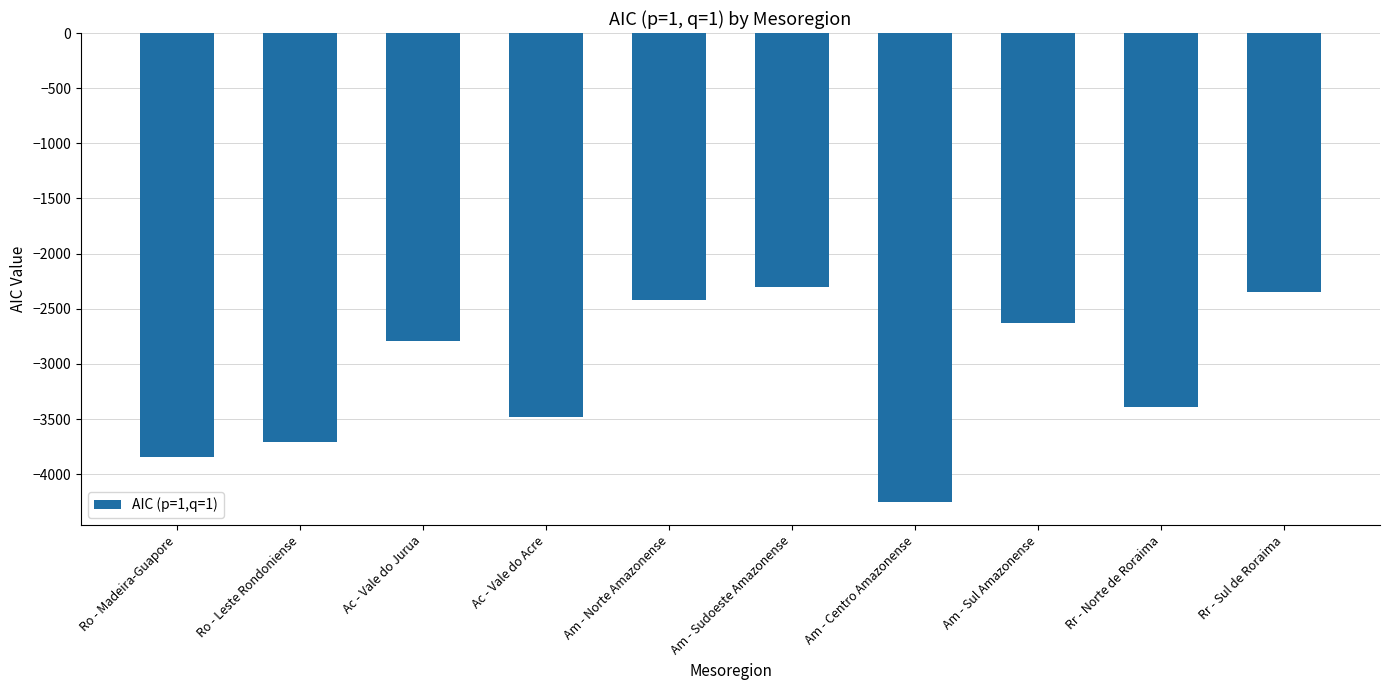

What is the maximum value shown in the chart?

-2303.4